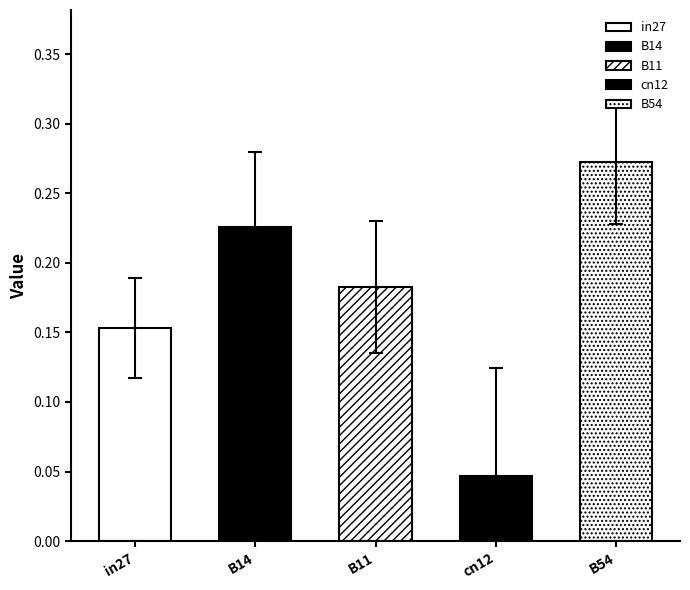

True or false: B11 has a value of 0.2 at job177_scenario0_364.

False